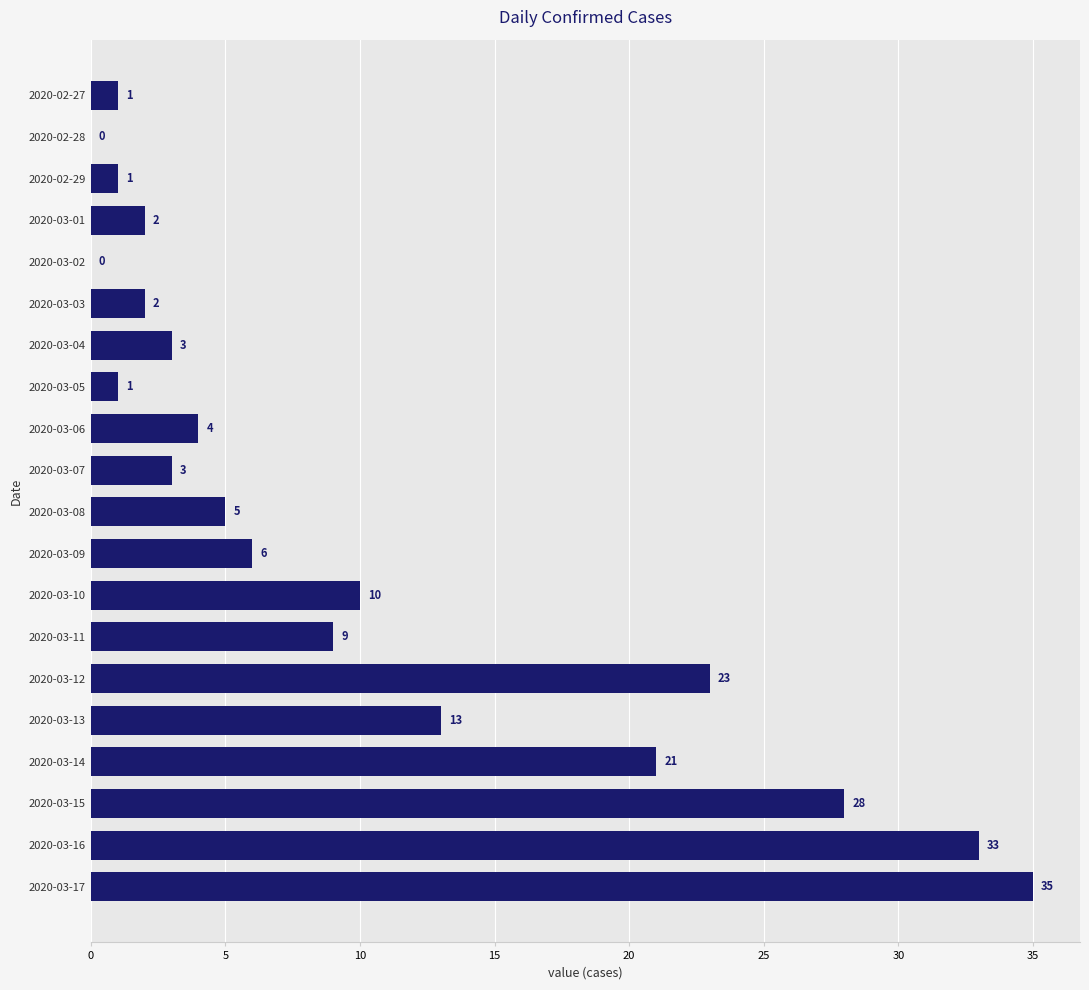

At which category does the chart reach its peak across all series?

2020-03-17